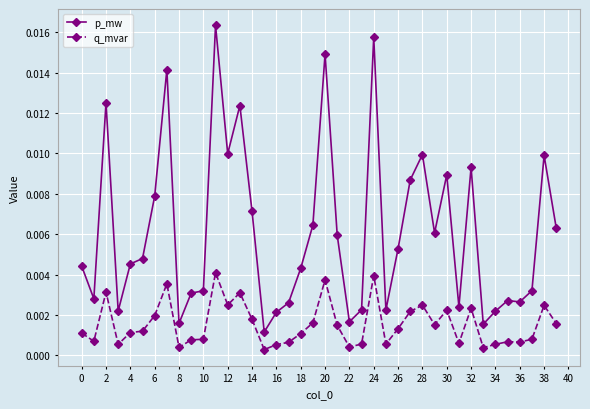

Rank the series by their maximum value, from lowest to highest.

q_mvar, p_mw